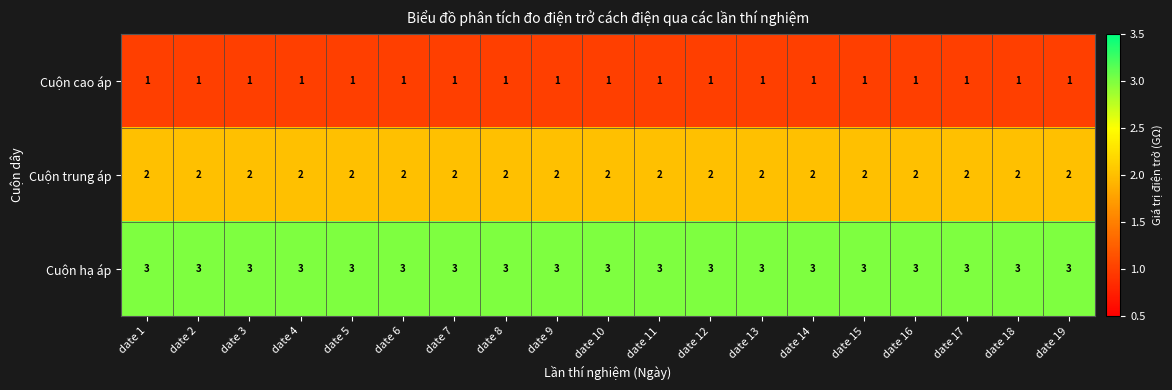

What is the greatest value displayed?

3